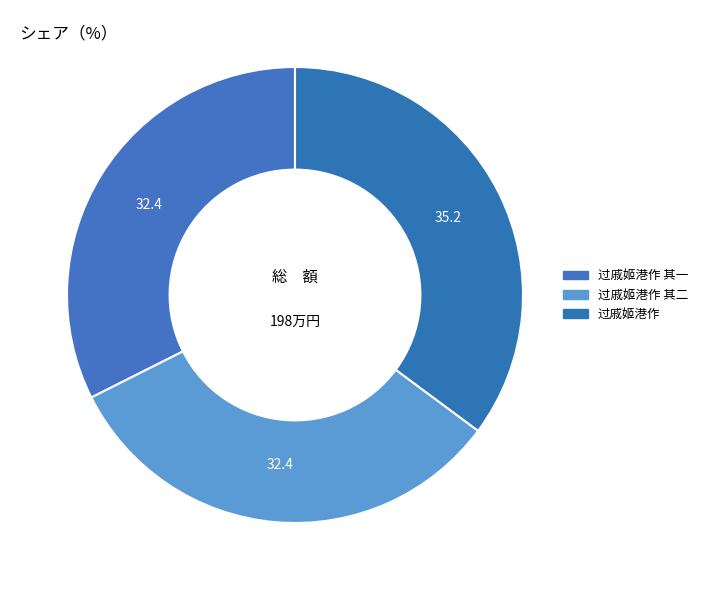

What percentage is NOT represented by 过戚姬港作 其二?

67.6%